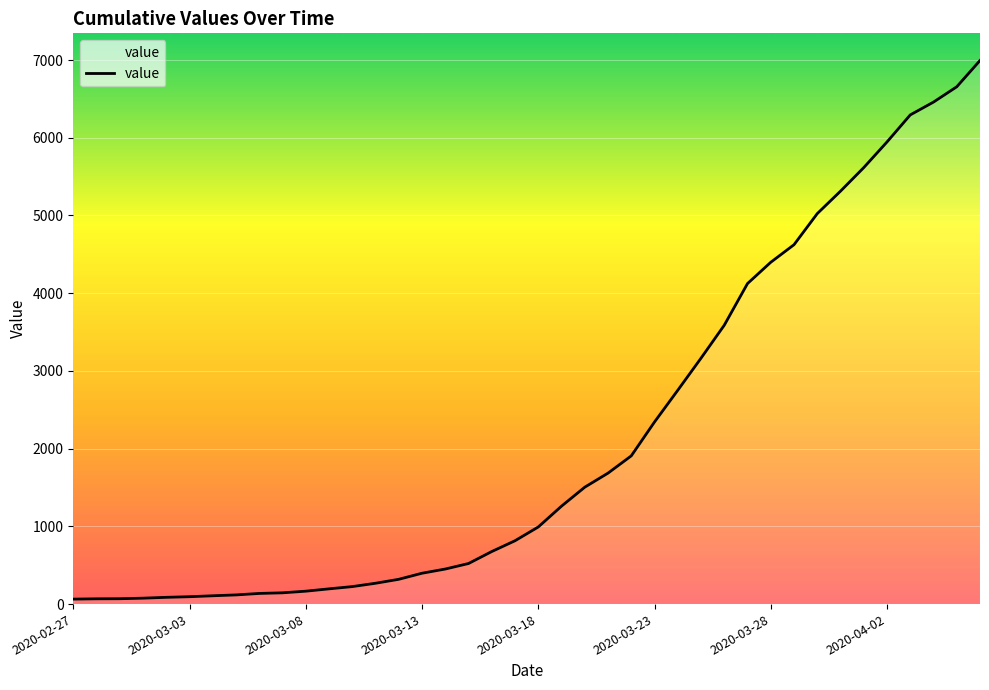

What is the difference between the maximum and minimum values?

6930